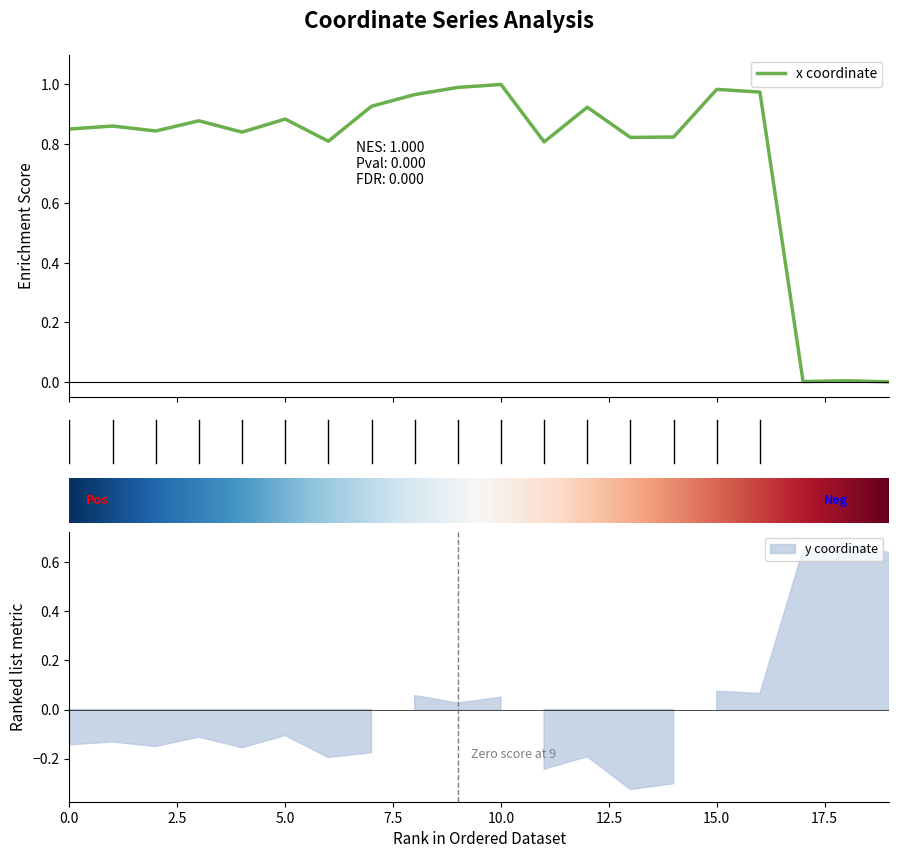

How many interior local peaks (higher than both neighbors) does the data have?

7